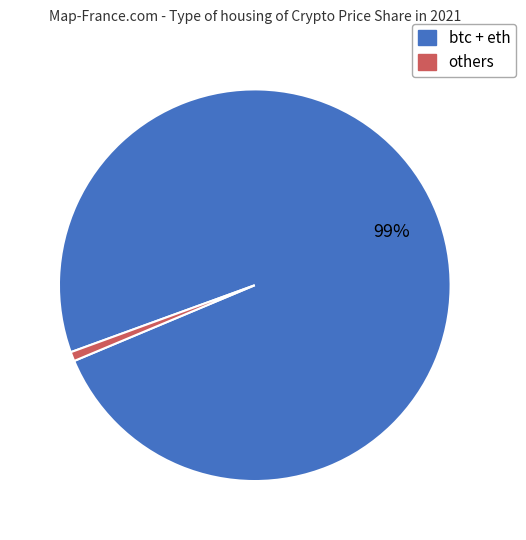

Is there any slice that represents more than half of the pie?

Yes